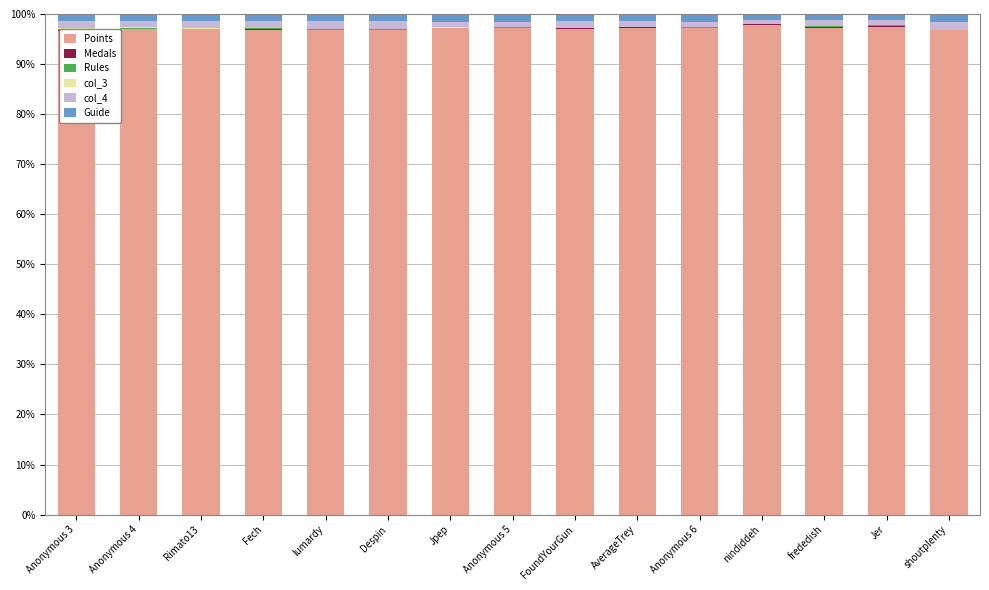

What is the difference between the second highest and second lowest values in the Points series?

0.7